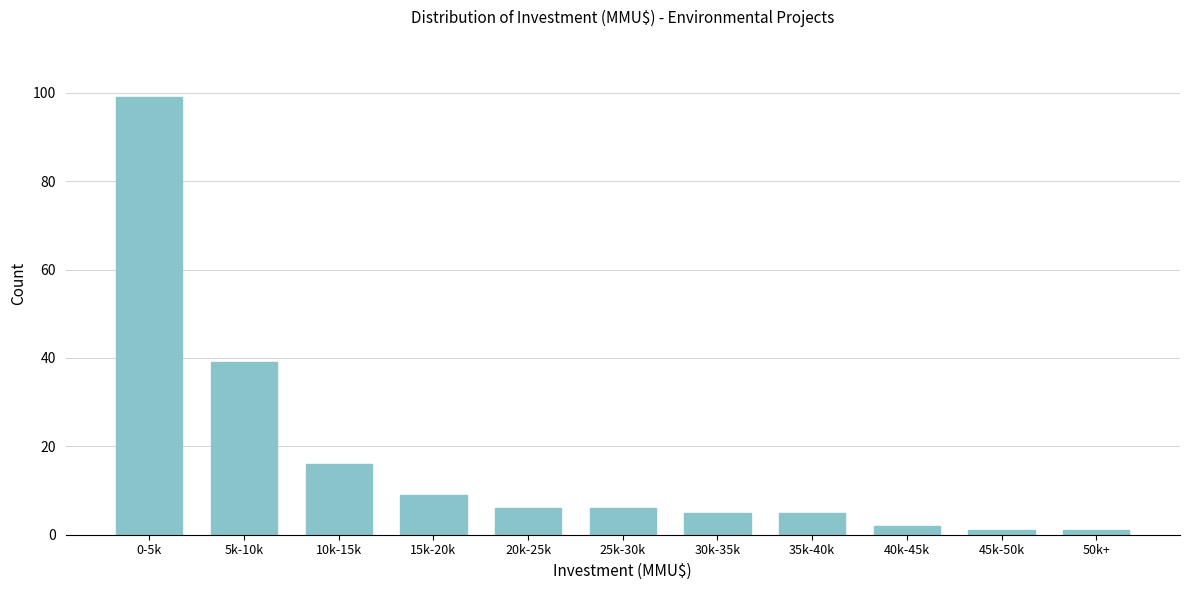

Reading left to right, transcribe all the data shown in this chart.

99	39	16	9	6	6	5	5	2	1	1